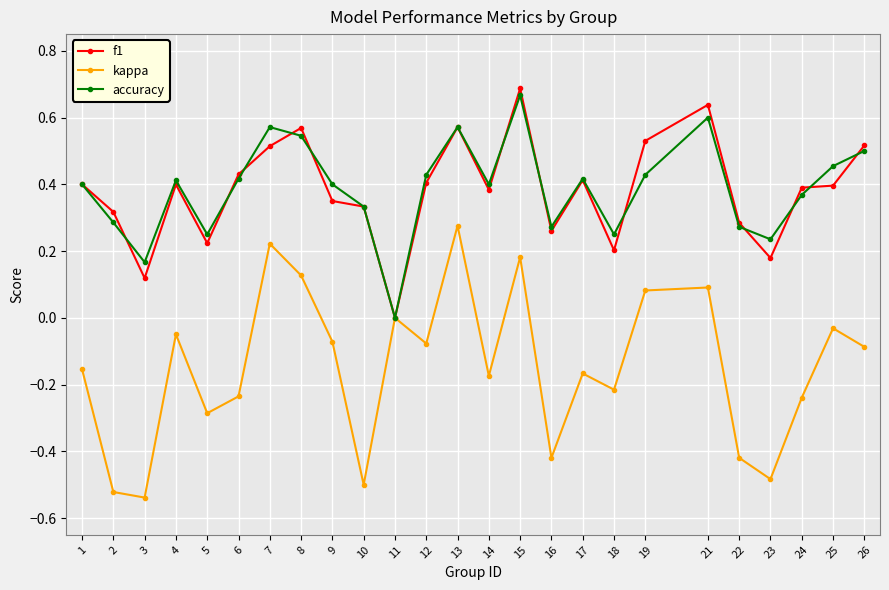

Rank the series at 19 from highest to lowest value.

f1, accuracy, kappa